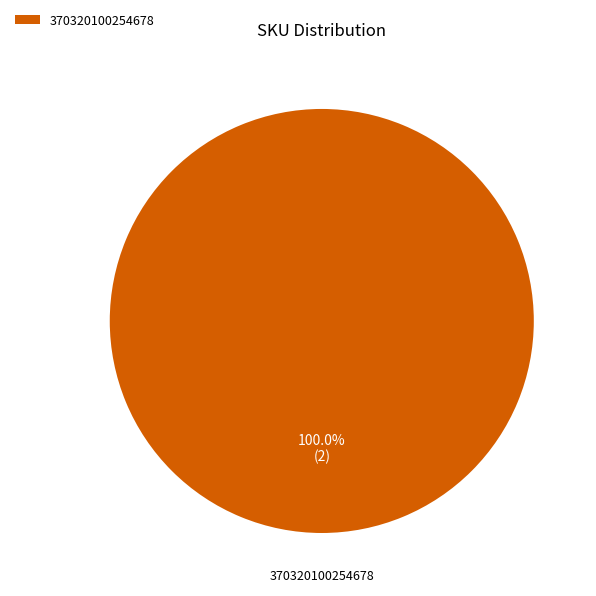

Rank the categories by value from highest to lowest.

370320100254678